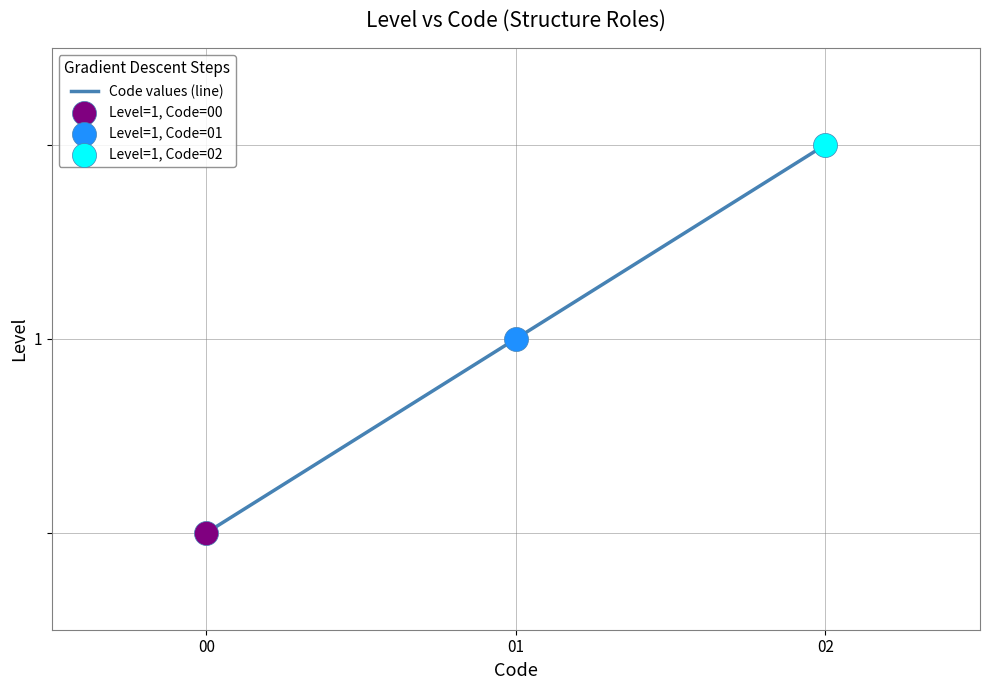

Does the chart have visible grid lines?

Yes